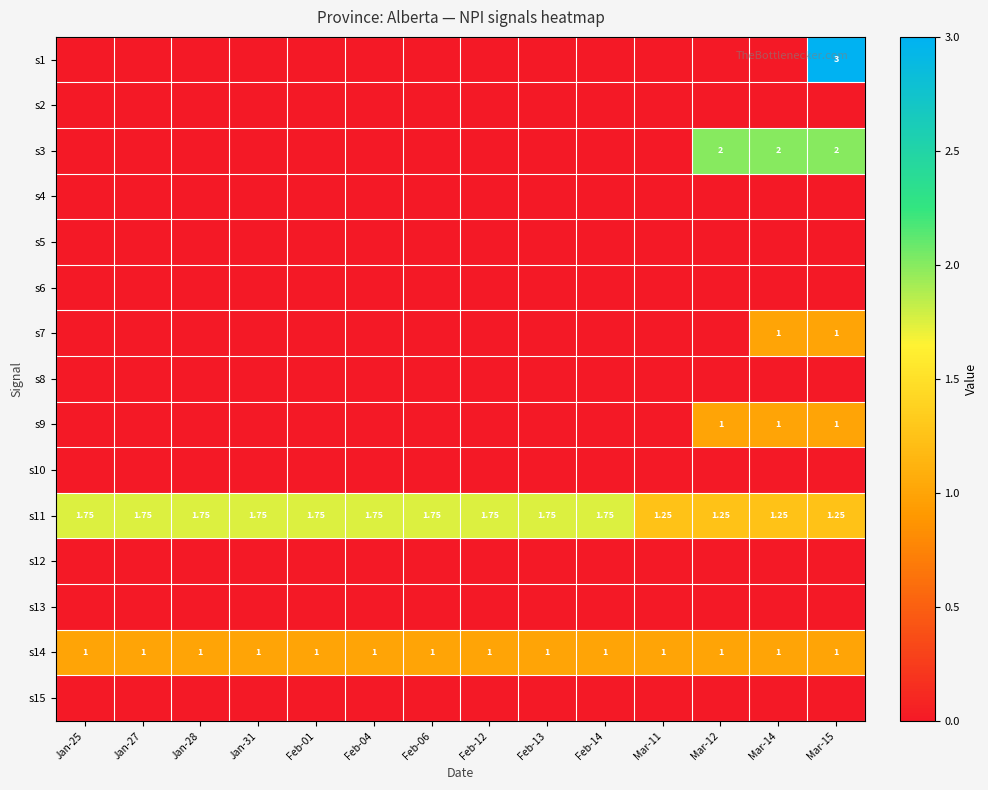

Is the value of s14 at Feb-01 greater than the value of s3 at Feb-06?

Yes